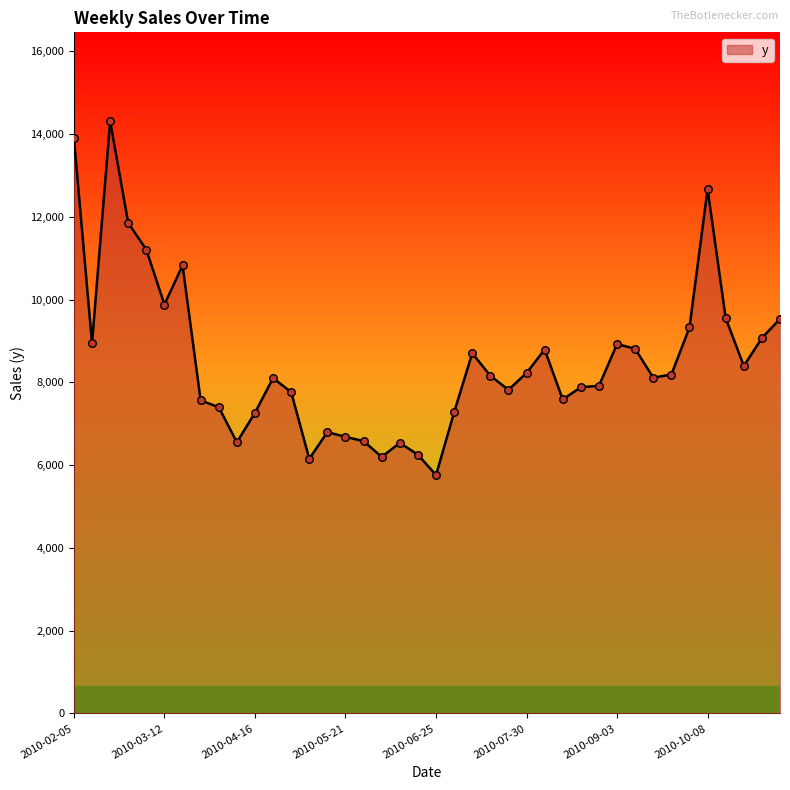

What is the smallest value displayed?

5760.9